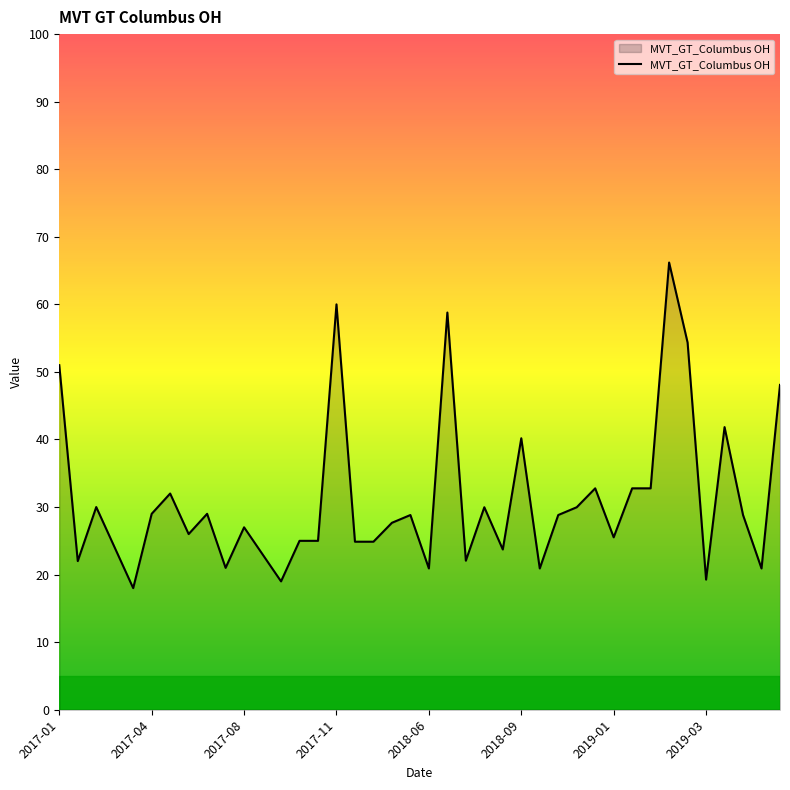

What is the maximum value shown in the chart?

66.2